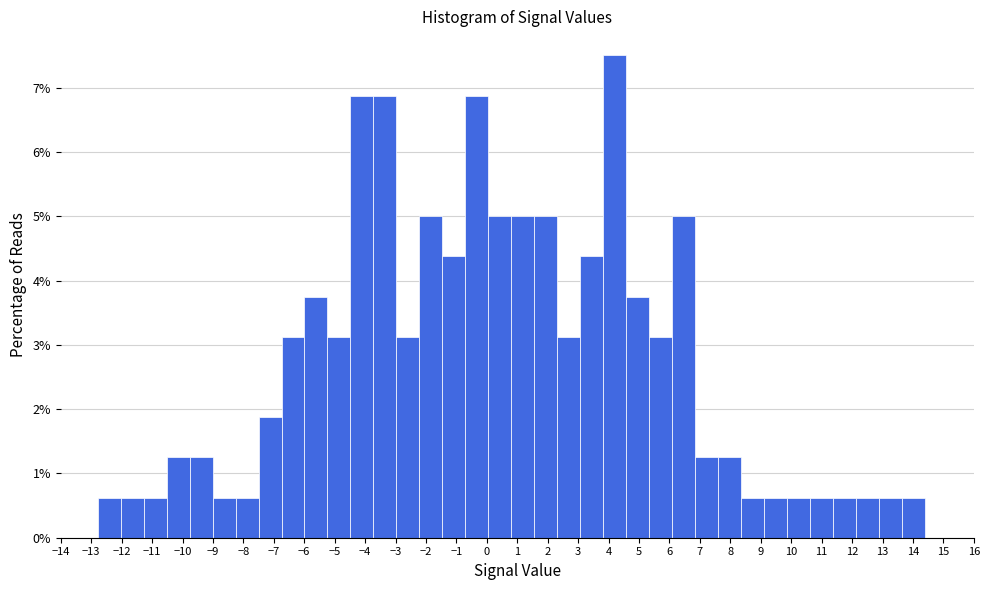

Reading left to right, transcribe this chart: for each bar, give the range it covers on the x-axis and its height. Neither the bar edges nor the heights are printed on the chart, so give them approximately, as read against the axes.

-12.8 to -12.0: 0.6
-12.0 to -11.3: 0.6
-11.3 to -10.5: 0.6
-10.5 to -9.8: 1.3
-9.8 to -9.0: 1.3
-9.0 to -8.3: 0.6
-8.3 to -7.5: 0.6
-7.5 to -6.7: 1.9
-6.7 to -6.0: 3.1
-6.0 to -5.2: 3.8
-5.2 to -4.5: 3.1
-4.5 to -3.7: 6.9
-3.7 to -3.0: 6.9
-3.0 to -2.2: 3.1
-2.2 to -1.5: 5.0
-1.5 to -0.7: 4.4
-0.7 to 0.0: 6.9
0.0 to 0.8: 5.0
0.8 to 1.6: 5.0
1.6 to 2.3: 5.0
2.3 to 3.1: 3.1
3.1 to 3.8: 4.4
3.8 to 4.6: 7.5
4.6 to 5.3: 3.8
5.3 to 6.1: 3.1
6.1 to 6.8: 5.0
6.8 to 7.6: 1.3
7.6 to 8.4: 1.3
8.4 to 9.1: 0.6
9.1 to 9.9: 0.6
9.9 to 10.6: 0.6
10.6 to 11.4: 0.6
11.4 to 12.1: 0.6
12.1 to 12.9: 0.6
12.9 to 13.6: 0.6
13.6 to 14.4: 0.6